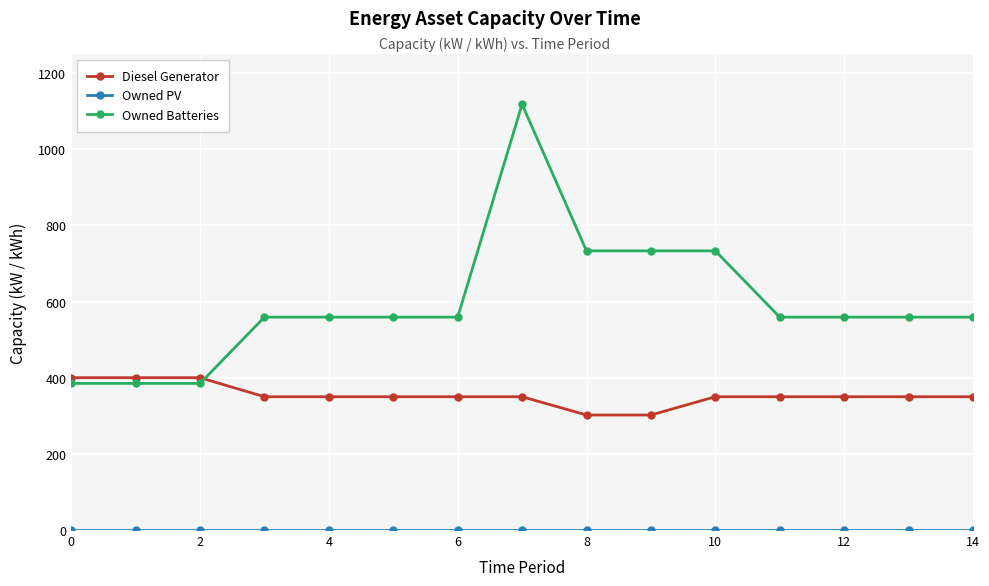

Which series has the largest range (max minus min)?

Owned Batteries